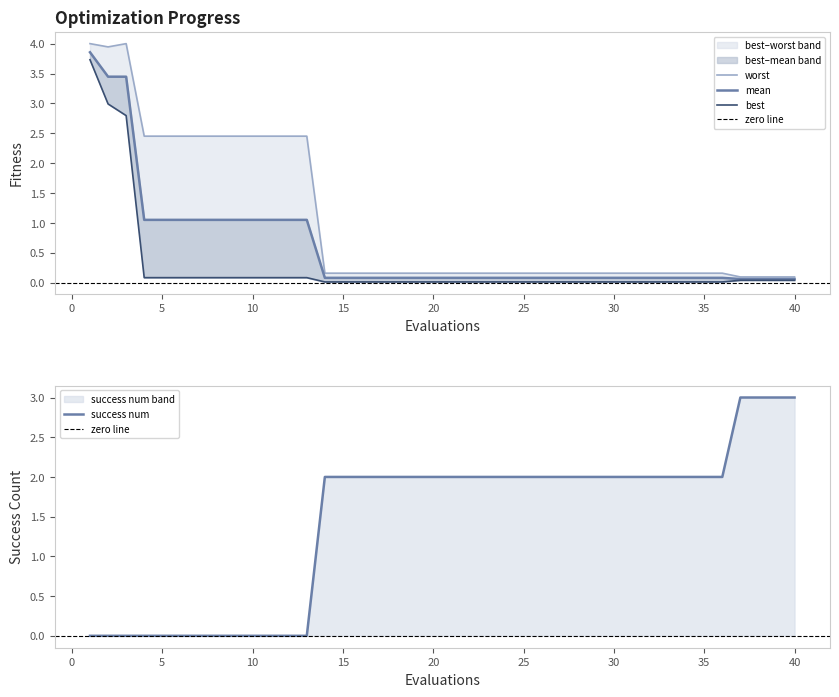

Reading right to left, extract all data points from this chart.

mean: 40=0.1	39=0.1	38=0.1	37=0.1	36=0.1	35=0.1	34=0.1	33=0.1	32=0.1	31=0.1	30=0.1	29=0.1	28=0.1	27=0.1	26=0.1	25=0.1	24=0.1	23=0.1	22=0.1	21=0.1	20=0.1	19=0.1	18=0.1	17=0.1	16=0.1	15=0.1	14=0.1	13=1.1	12=1.1	11=1.1	10=1.1	9=1.1	8=1.1	7=1.1	6=1.1	5=1.1	4=1.1	3=3.4	2=3.4	1=3.9
best: 40=0.0	39=0.0	38=0.0	37=0.0	36=0.0	35=0.0	34=0.0	33=0.0	32=0.0	31=0.0	30=0.0	29=0.0	28=0.0	27=0.0	26=0.0	25=0.0	24=0.0	23=0.0	22=0.0	21=0.0	20=0.0	19=0.0	18=0.0	17=0.0	16=0.0	15=0.0	14=0.0	13=0.1	12=0.1	11=0.1	10=0.1	9=0.1	8=0.1	7=0.1	6=0.1	5=0.1	4=0.1	3=2.8	2=3.0	1=3.7
worst: 40=0.1	39=0.1	38=0.1	37=0.1	36=0.2	35=0.2	34=0.2	33=0.2	32=0.2	31=0.2	30=0.2	29=0.2	28=0.2	27=0.2	26=0.2	25=0.2	24=0.2	23=0.2	22=0.2	21=0.2	20=0.2	19=0.2	18=0.2	17=0.2	16=0.2	15=0.2	14=0.2	13=2.5	12=2.5	11=2.5	10=2.5	9=2.5	8=2.5	7=2.5	6=2.5	5=2.5	4=2.5	3=4.0	2=3.9	1=4.0
success num: 40=3.0	39=3.0	38=3.0	37=3.0	36=2.0	35=2.0	34=2.0	33=2.0	32=2.0	31=2.0	30=2.0	29=2.0	28=2.0	27=2.0	26=2.0	25=2.0	24=2.0	23=2.0	22=2.0	21=2.0	20=2.0	19=2.0	18=2.0	17=2.0	16=2.0	15=2.0	14=2.0	13=0.0	12=0.0	11=0.0	10=0.0	9=0.0	8=0.0	7=0.0	6=0.0	5=0.0	4=0.0	3=0.0	2=0.0	1=0.0